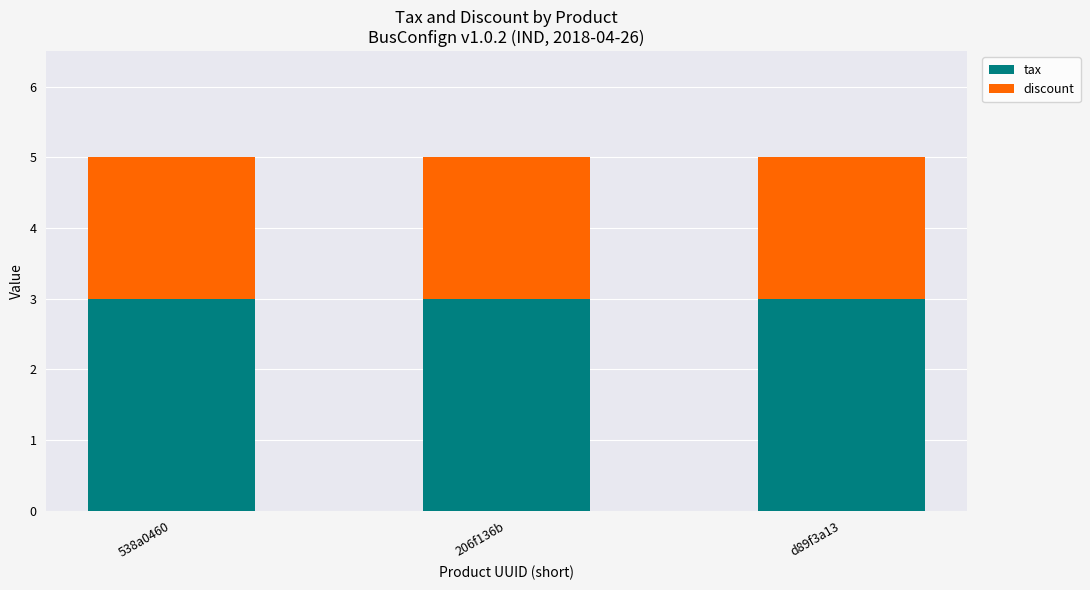

The value of tax at d89f3a13 is 3. True or false?

True